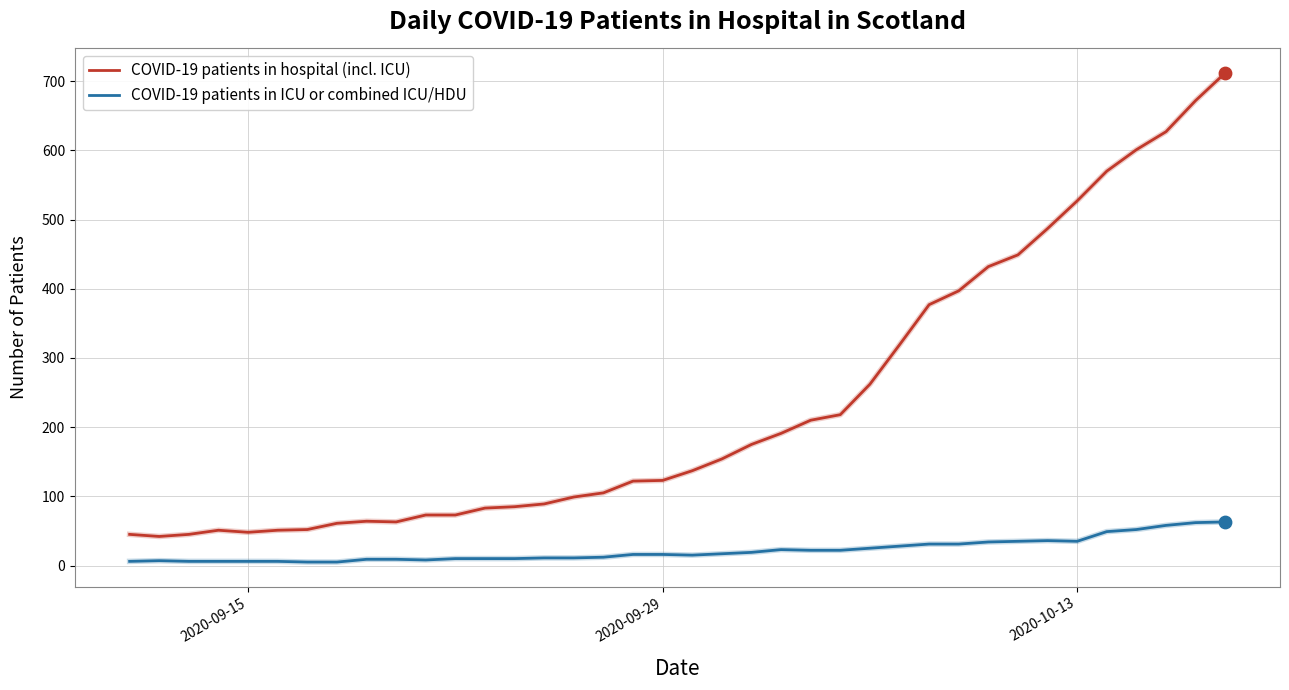

What are all the series names shown in the legend?

COVID-19 patients in hospital (incl. ICU), COVID-19 patients in ICU or combined ICU/HDU